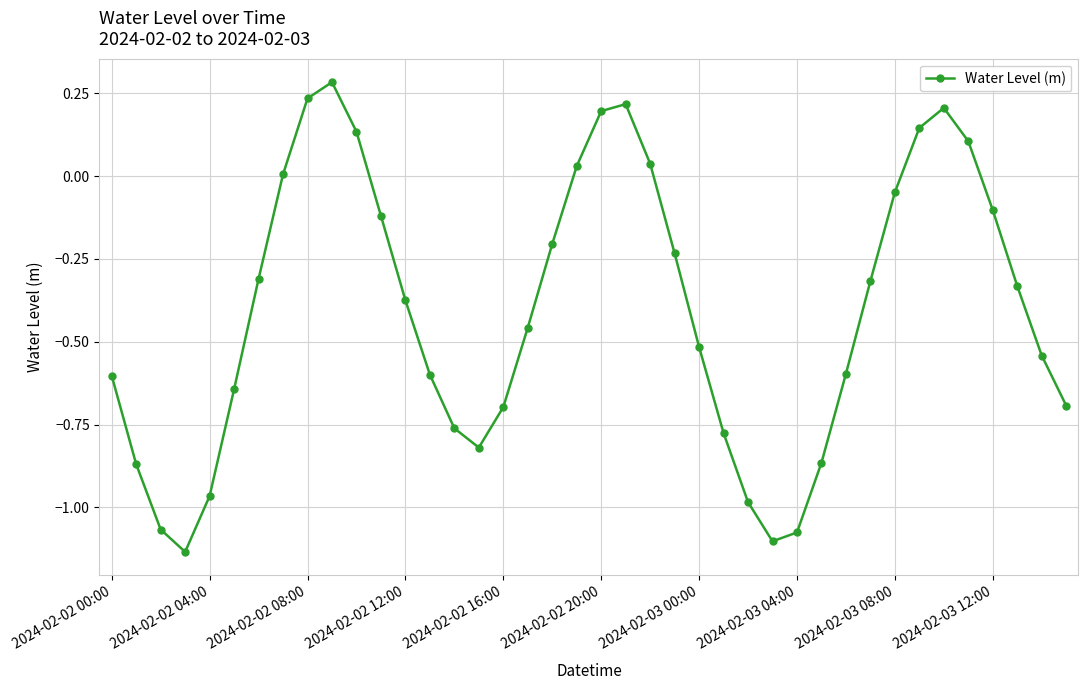

What is the difference between the maximum and second lowest values?

1.4